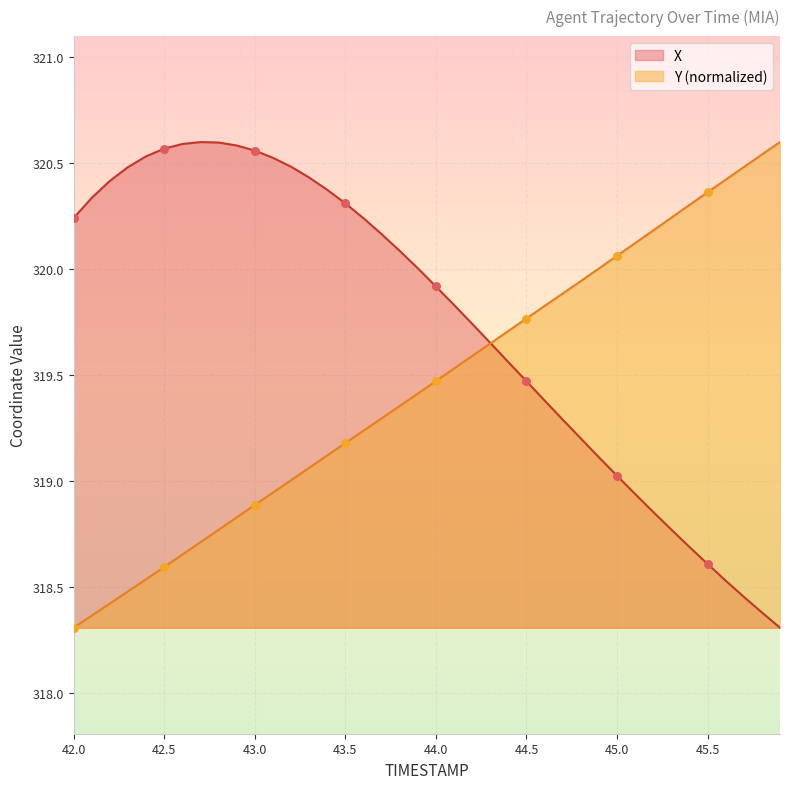

Which series contains the lowest Y value?

X